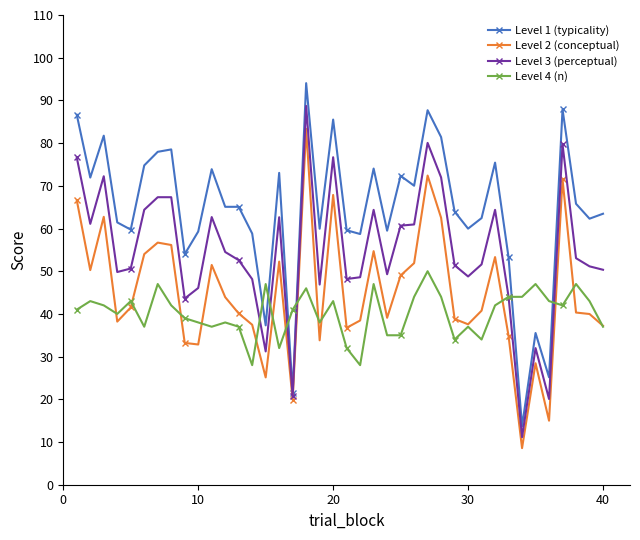

At how many categories does at least one series exceed 14?

40